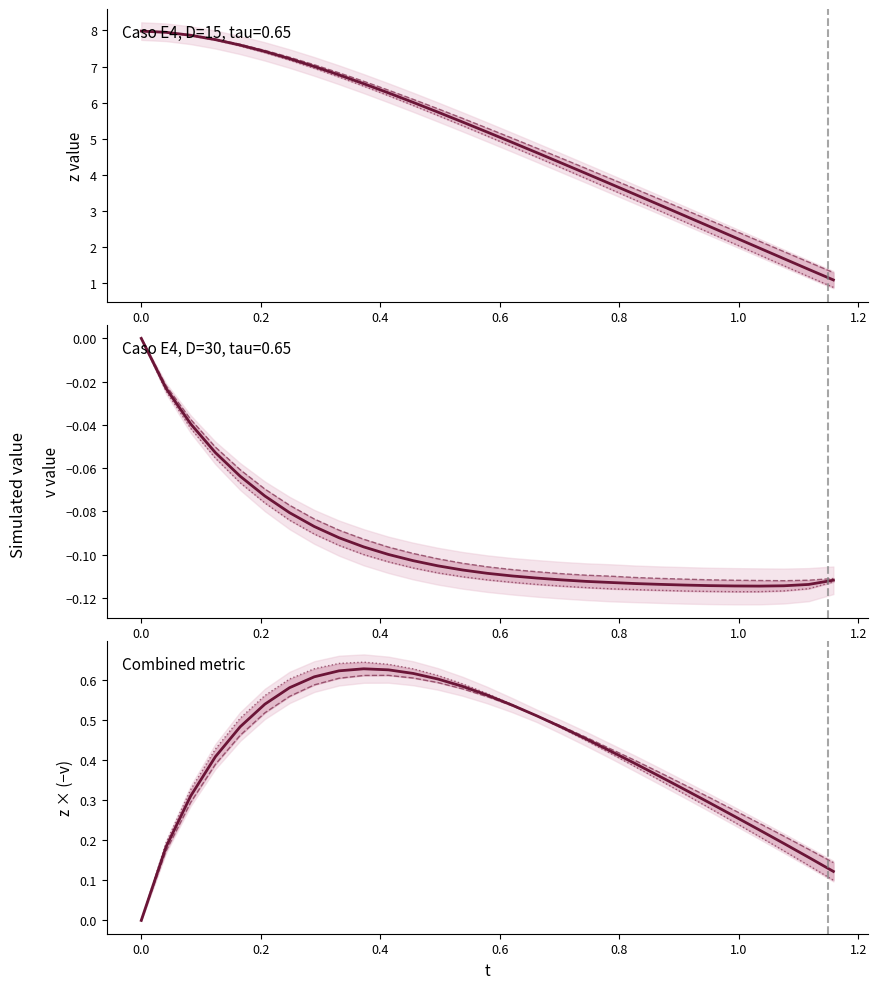

How many values in the t_sim_001 series are below 5?

14